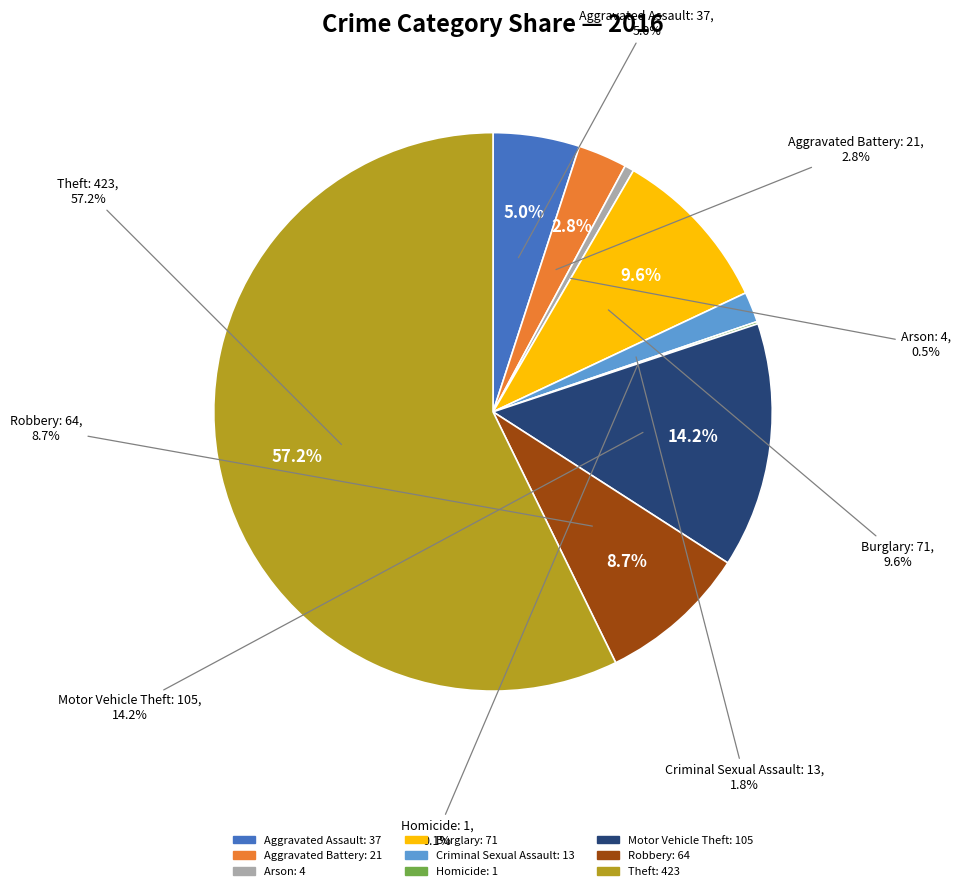

Count the number of slices in the pie.

9